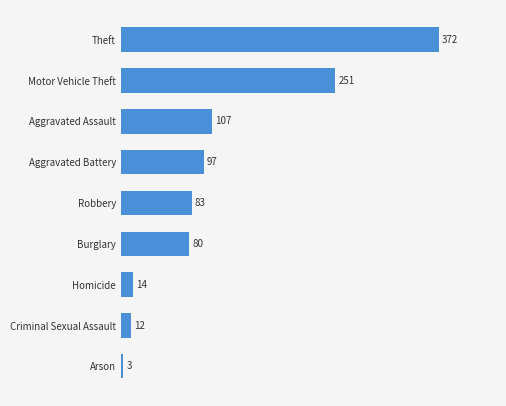

At which label is the value closest to 187?

Motor Vehicle Theft